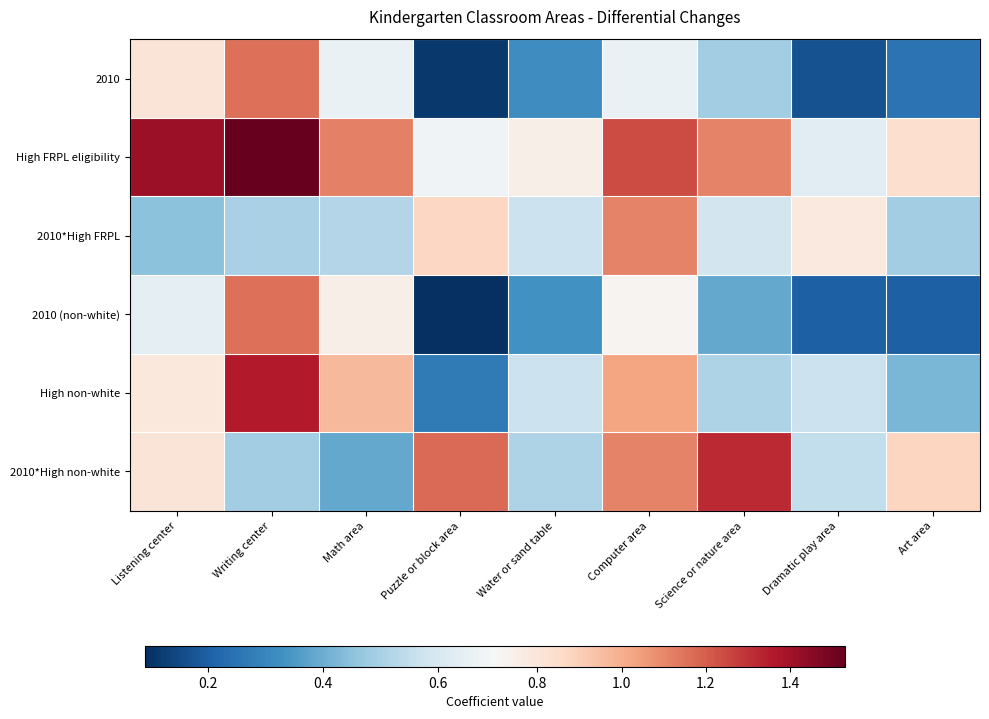

Reading left to right, list all the values displayed in this chart.

2010: Listening center=0.8	Writing center=1.2	Math area=0.7	Puzzle or block area=0.1	Water or sand table=0.3	Computer area=0.7	Science or nature area=0.5	Dramatic play area=0.2	Art area=0.2
High FRPL eligibility: Listening center=1.4	Writing center=1.5	Math area=1.1	Puzzle or block area=0.7	Water or sand table=0.8	Computer area=1.2	Science or nature area=1.1	Dramatic play area=0.6	Art area=0.8
2010*High FRPL: Listening center=0.5	Writing center=0.5	Math area=0.5	Puzzle or block area=0.9	Water or sand table=0.6	Computer area=1.1	Science or nature area=0.6	Dramatic play area=0.8	Art area=0.5
2010 (non-white): Listening center=0.6	Writing center=1.2	Math area=0.8	Puzzle or block area=0.1	Water or sand table=0.3	Computer area=0.7	Science or nature area=0.4	Dramatic play area=0.2	Art area=0.2
High non-white: Listening center=0.8	Writing center=1.4	Math area=1.0	Puzzle or block area=0.3	Water or sand table=0.6	Computer area=1.0	Science or nature area=0.5	Dramatic play area=0.6	Art area=0.4
2010*High non-white: Listening center=0.8	Writing center=0.5	Math area=0.4	Puzzle or block area=1.2	Water or sand table=0.5	Computer area=1.1	Science or nature area=1.3	Dramatic play area=0.6	Art area=0.9